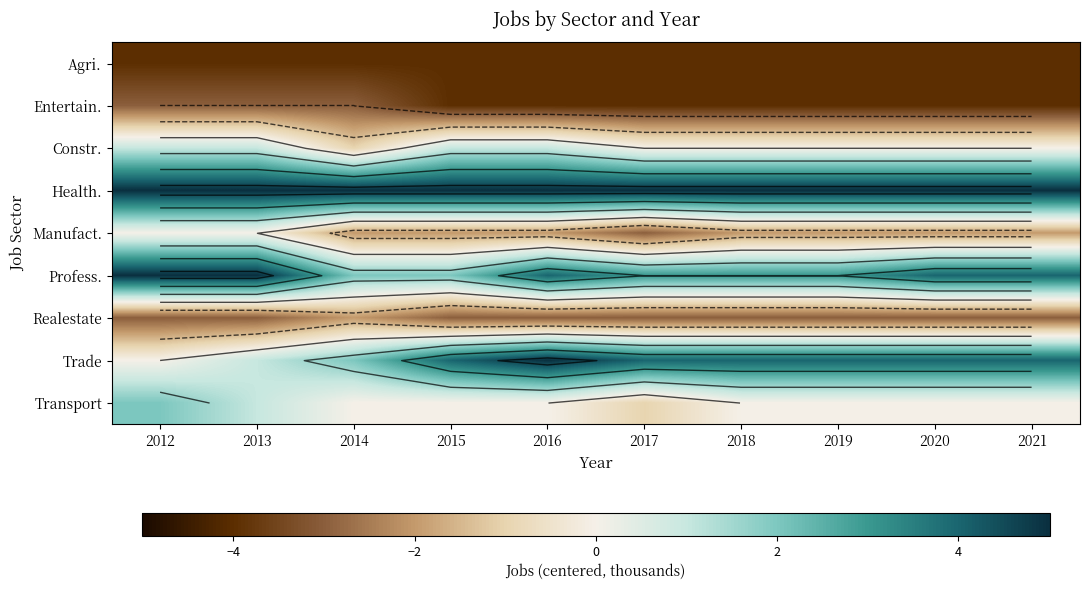

At which label does Trade reach its peak?

2016